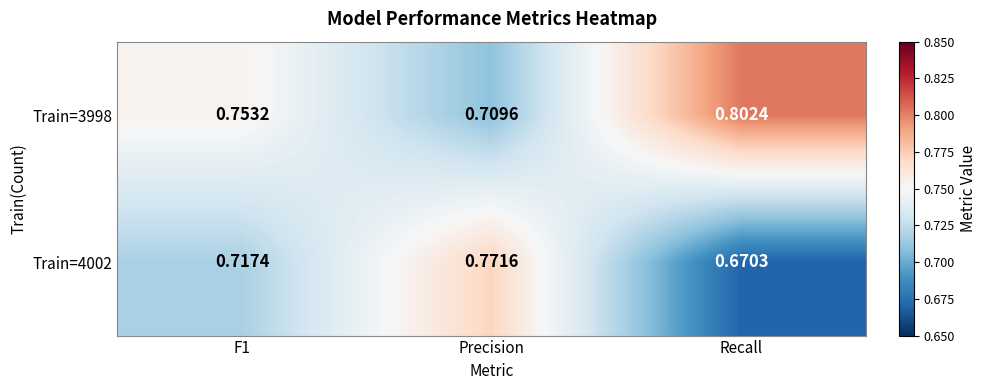

Where is Train=4002 nearest to the value 0?

Recall